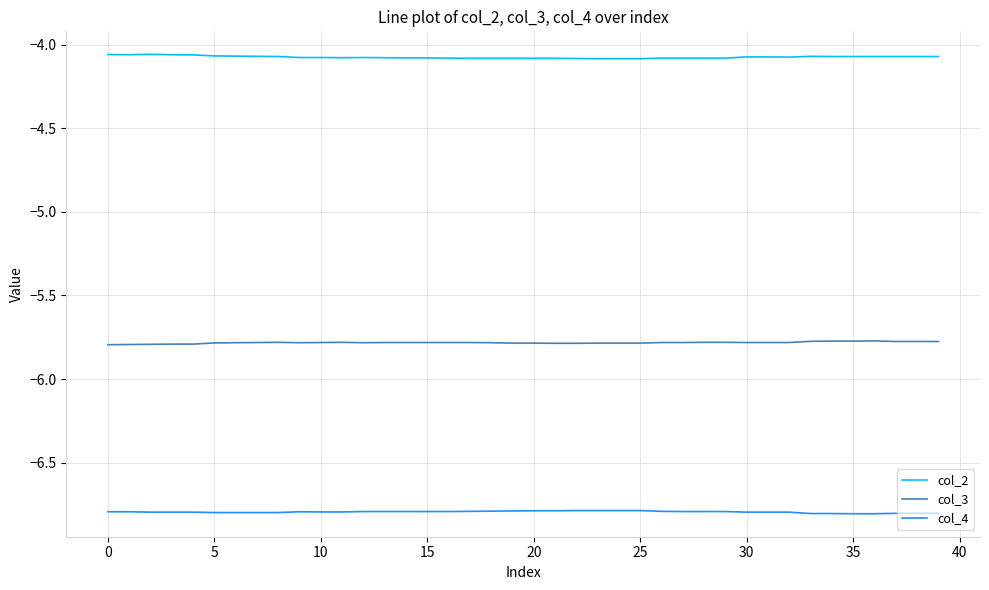

List the series in order of their peak value, highest first.

col_2, col_3, col_4